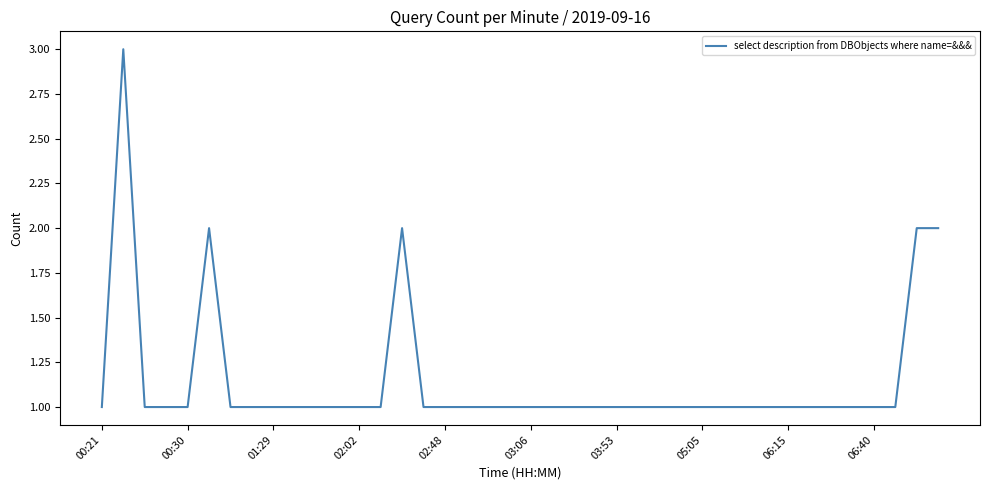

What is the greatest value displayed?

3